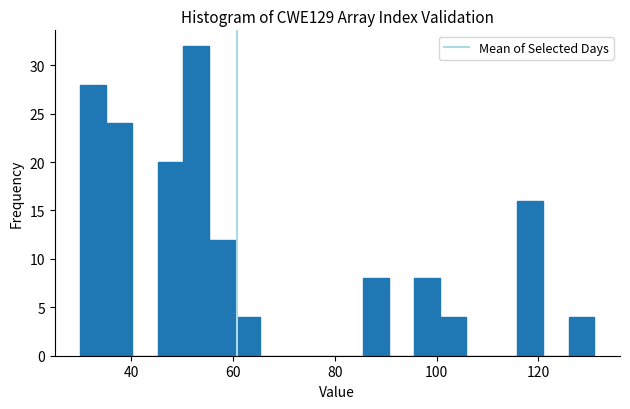

Around what value on the x-axis is the tallest bar? Give the approximate position of its centre, as read against the axis.

52